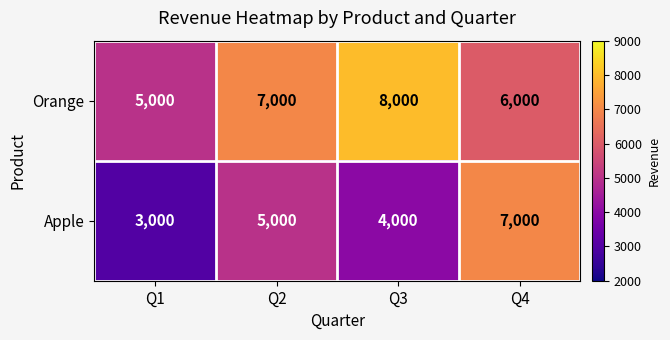

What is the total value across all series at Q4?

13000